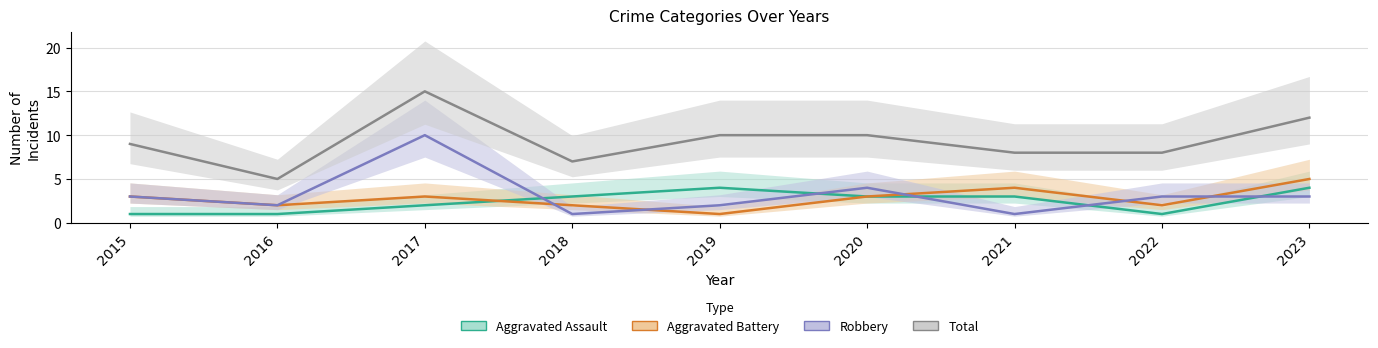

What is the sum of the Robbery values at 2021 and 2022?

4